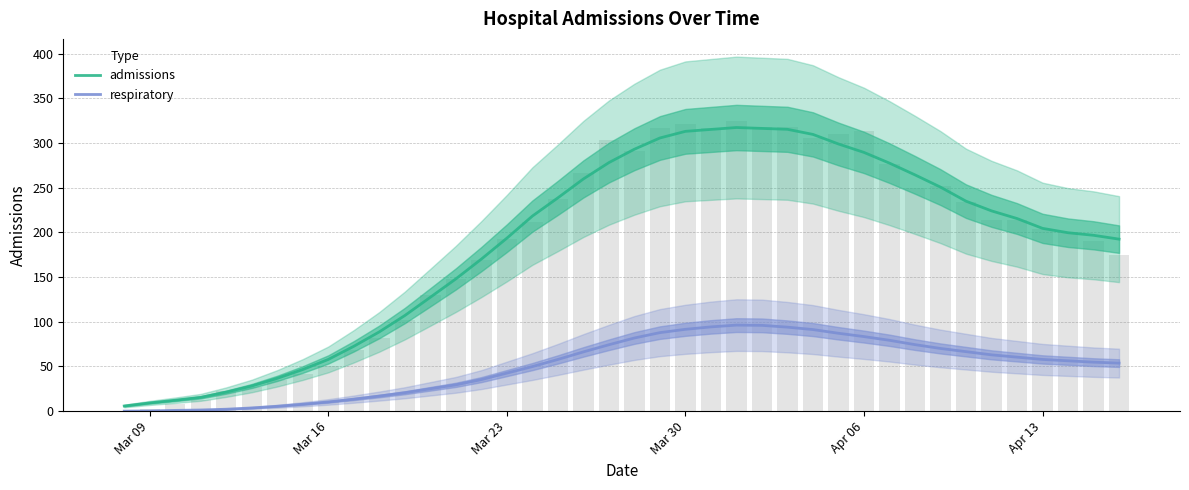

At which label does respiratory reach its minimum?

Mar 09